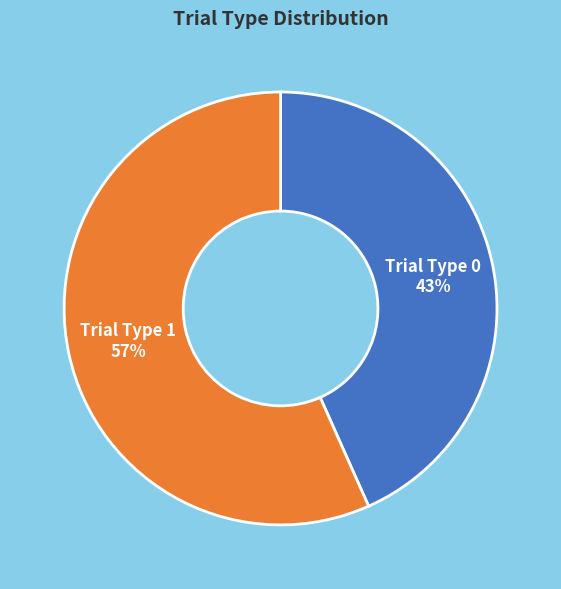

Approximately how many times larger is the value at Trial Type 1 compared to Trial Type 0?

1.3